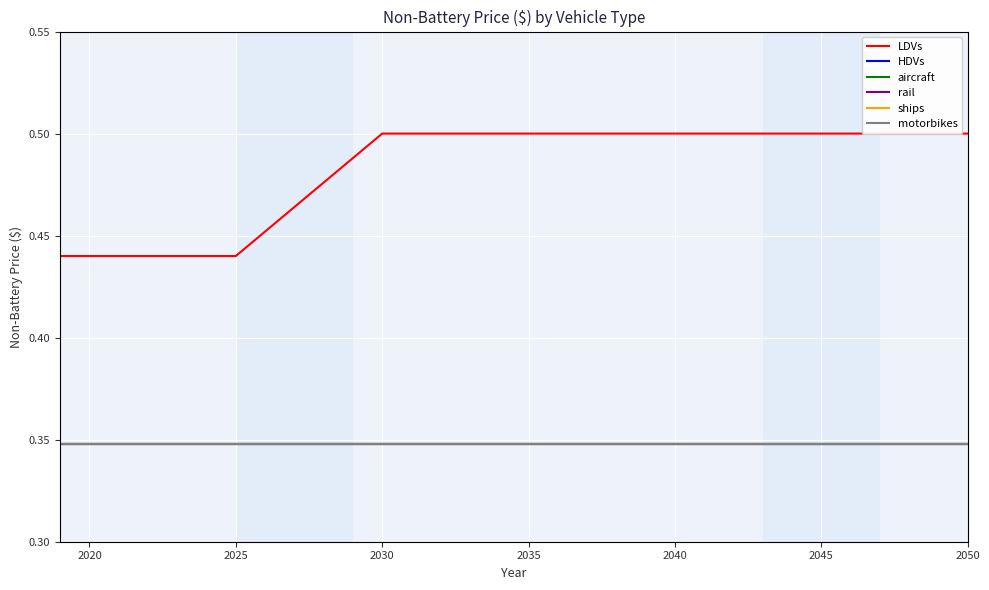

Rank the series by their maximum value, from lowest to highest.

HDVs, aircraft, rail, ships, motorbikes, LDVs